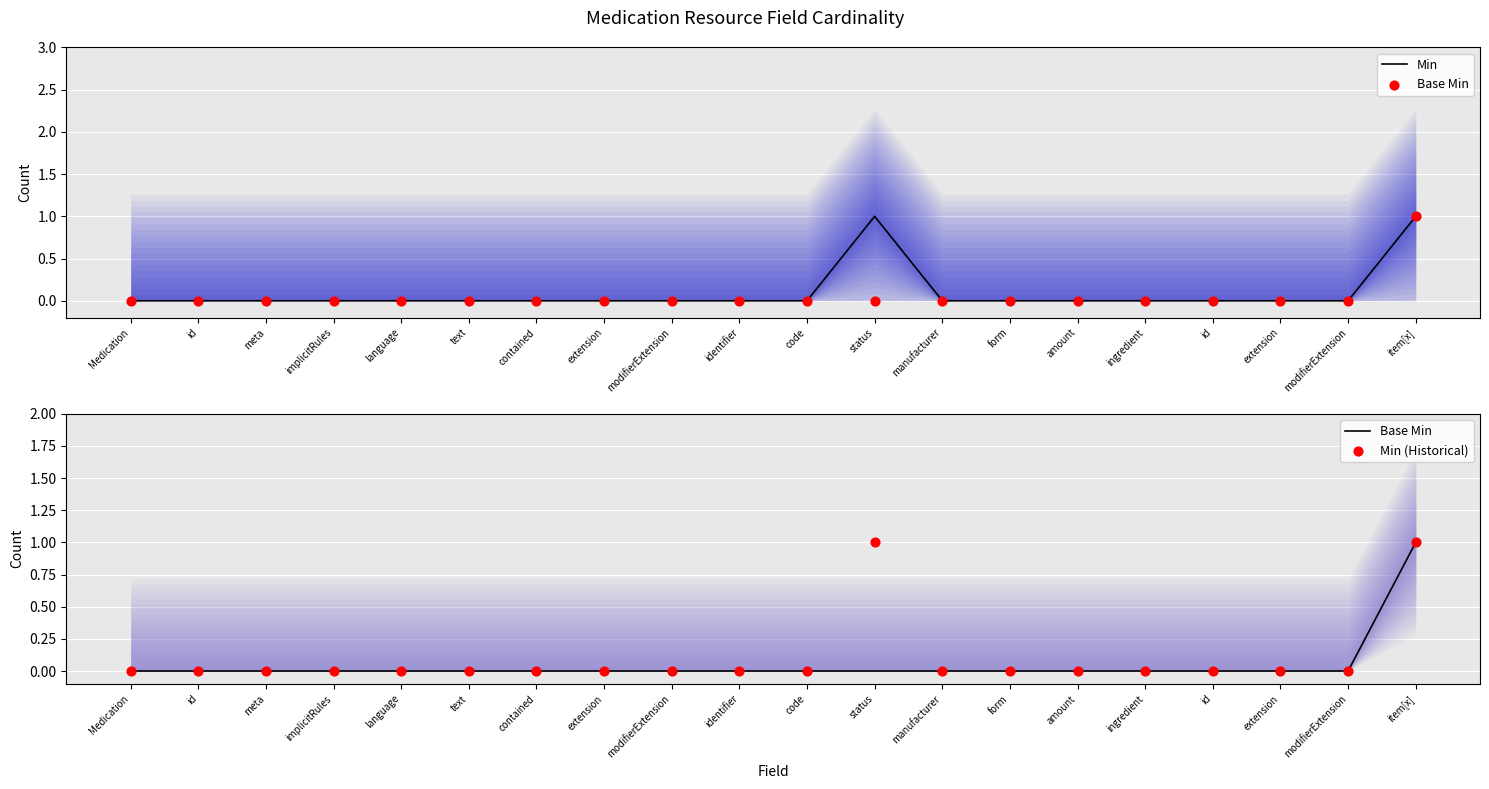

Which series has the largest Y range (max minus min)?

Min